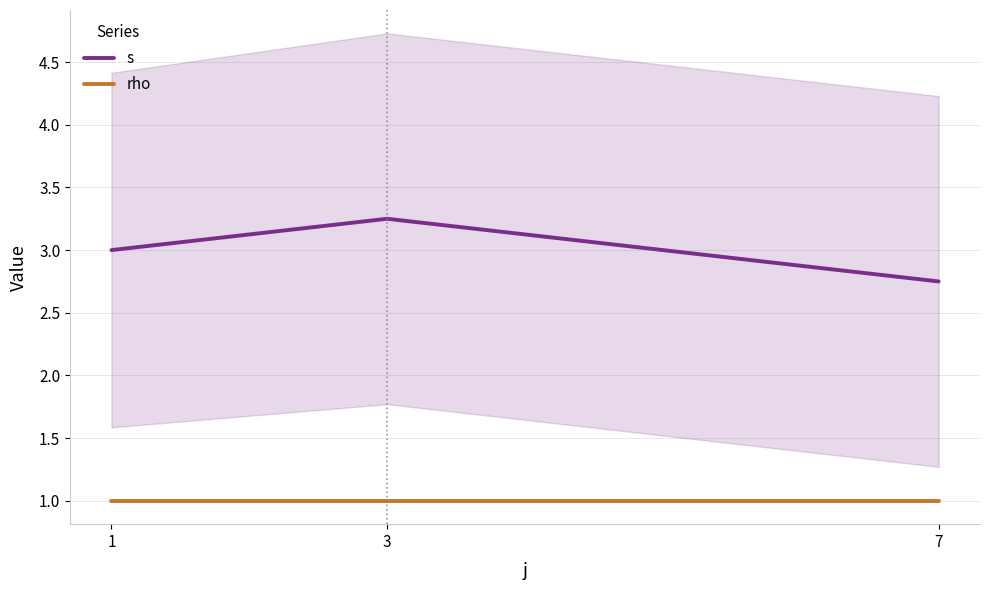

At 1, list the series in order from largest to smallest.

s, rho